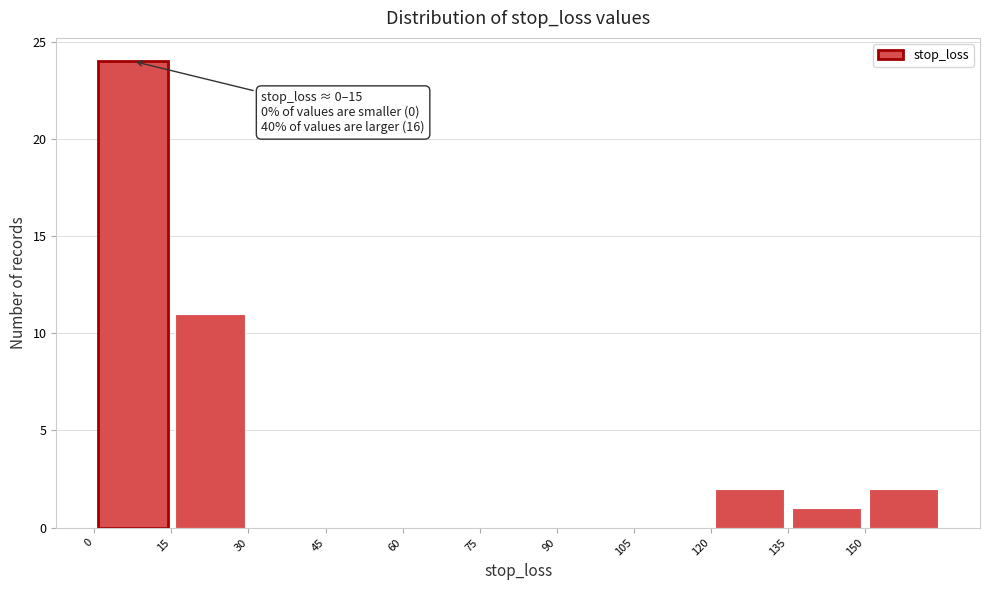

Which range on the x-axis has the tallest bar?

0 to 15